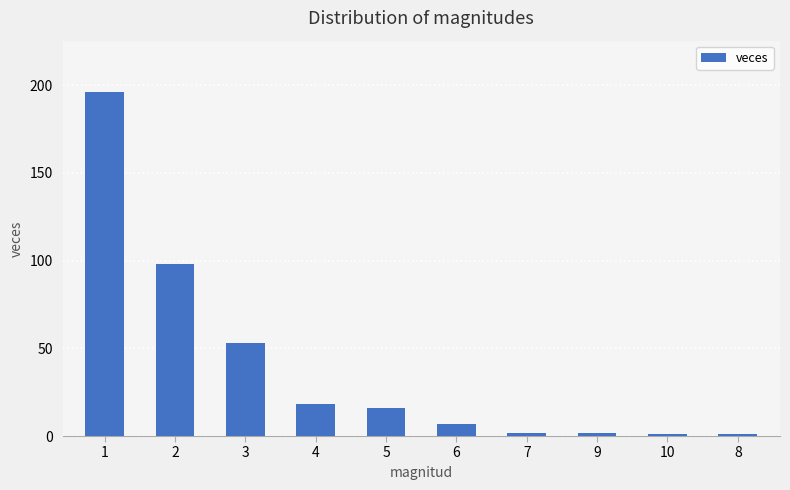

Approximately how many times larger is the value at 2 compared to 1?

0.5